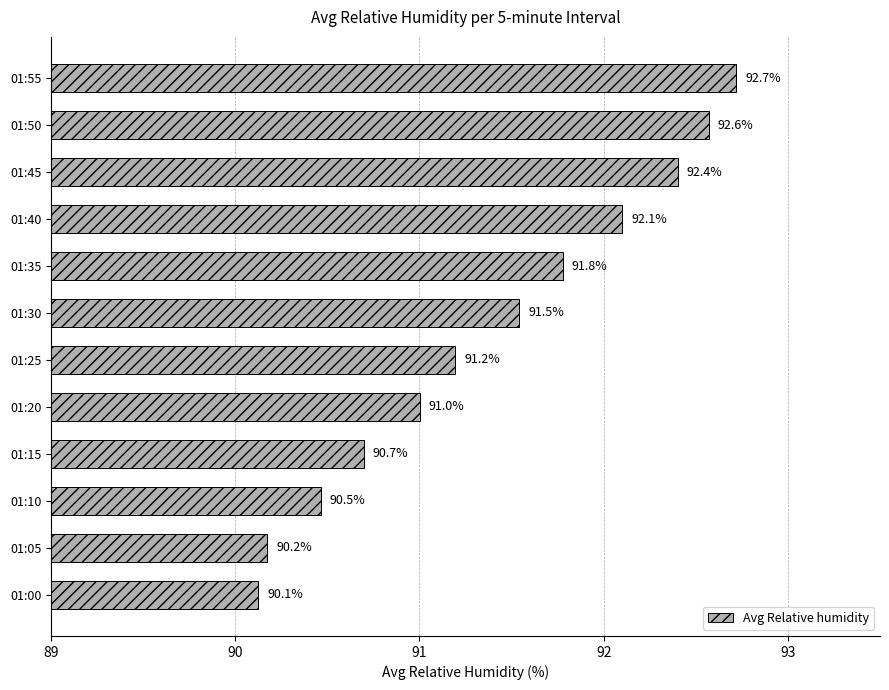

What is the maximum value shown in the chart?

92.7